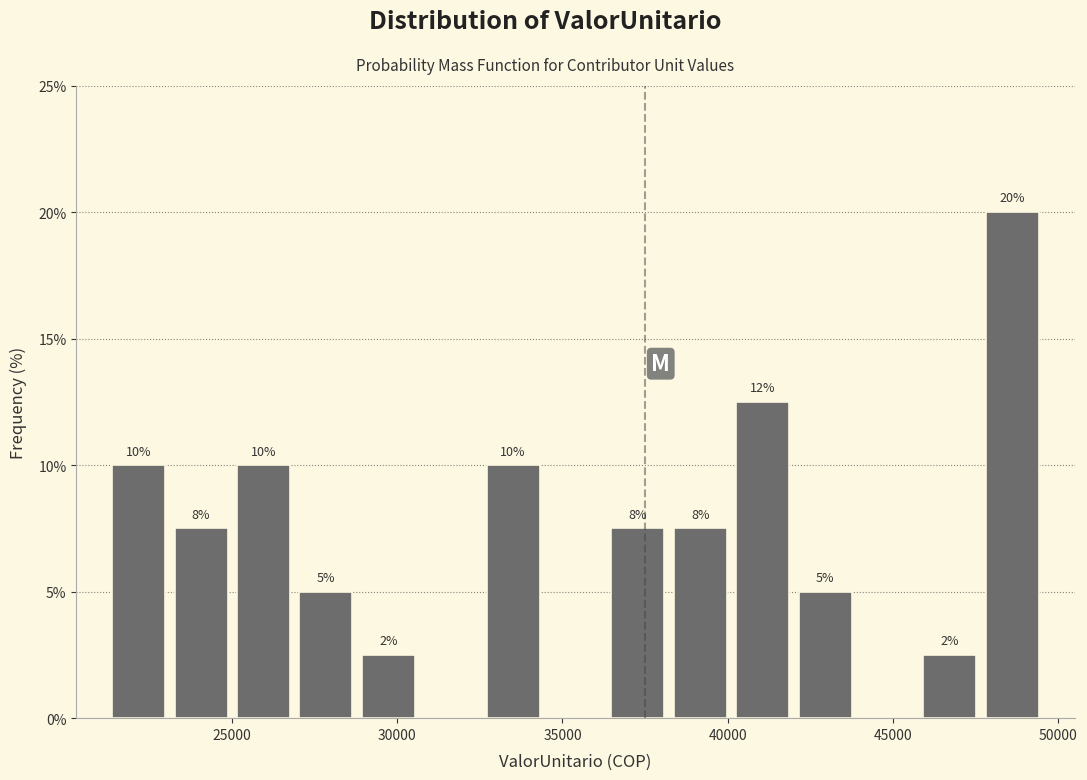

Around what value on the x-axis is the tallest bar? Give the approximate position of its centre, as read against the axis.

48500